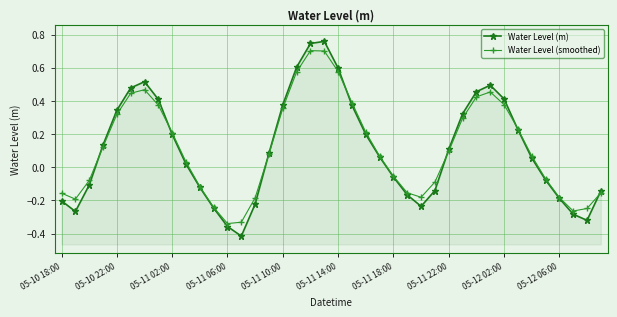

What is the lowest value of the Water Level (smoothed) series?

-0.3